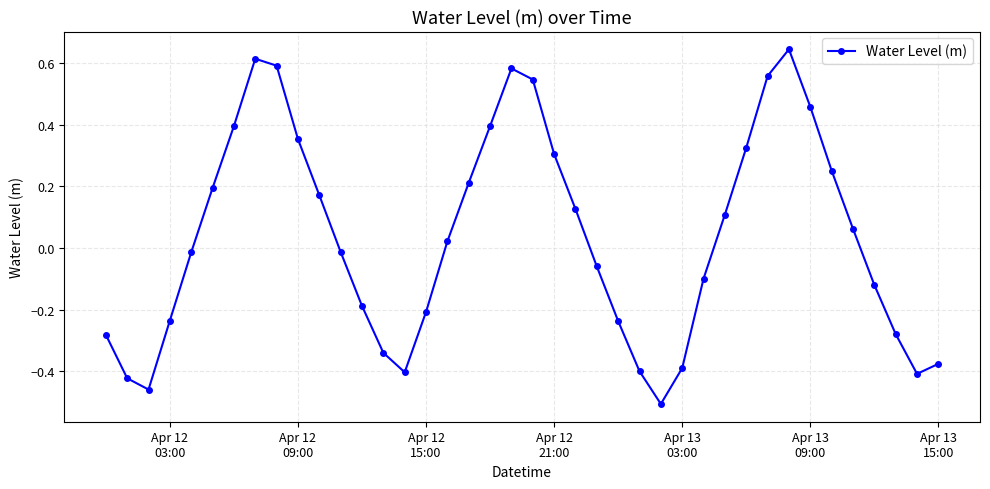

True or false: the data has more than 0 interior local peaks.

True